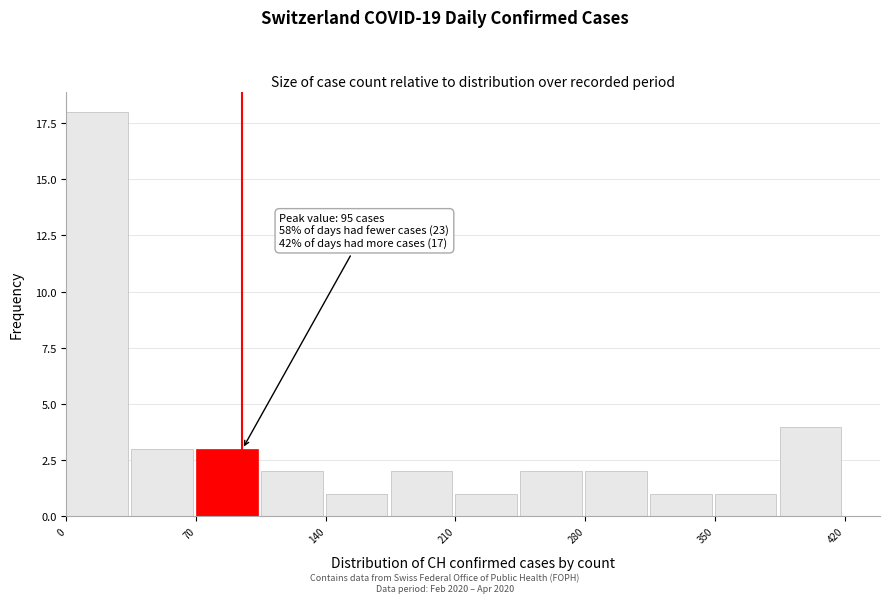

Around what value on the x-axis is the tallest bar? Give the approximate position of its centre, as read against the axis.

20